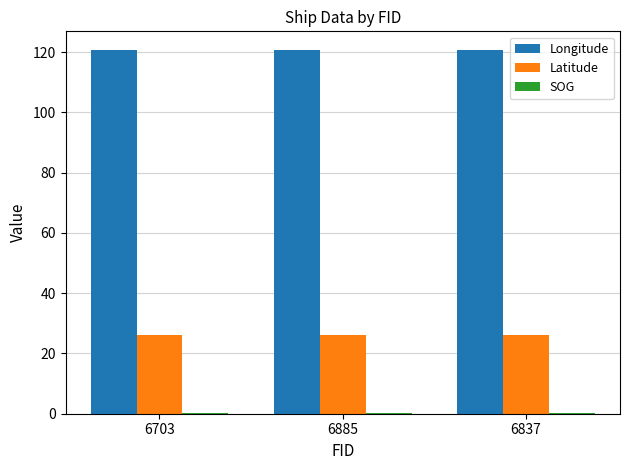

The Latitude series shows 14.1 at 6837. True or false?

False